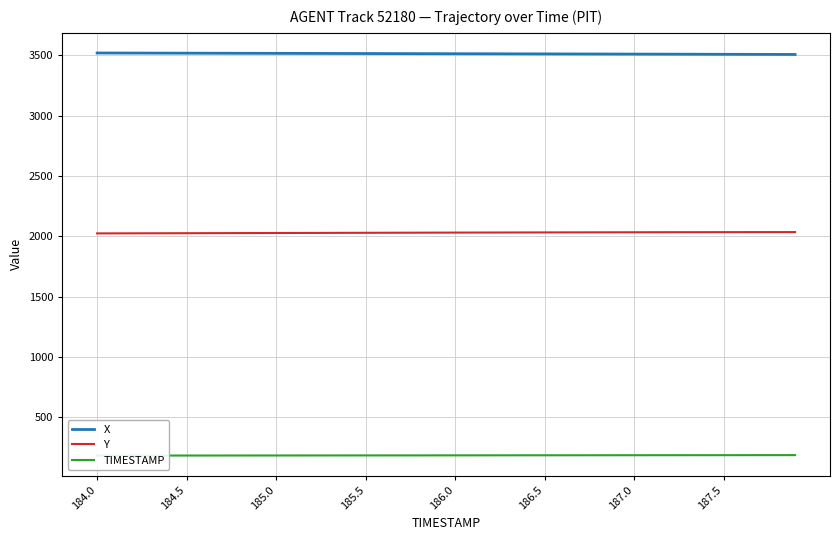

What is the highest value of the X series?

3519.0